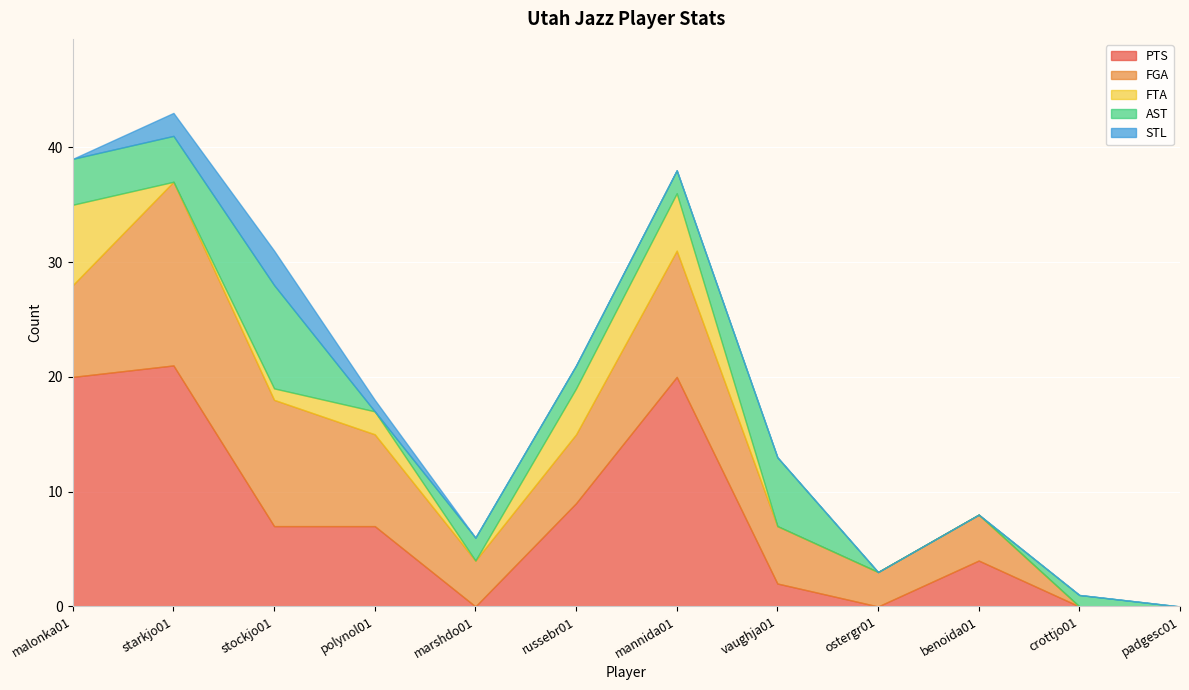

What is the difference between the maximum and minimum values in the AST series?

9